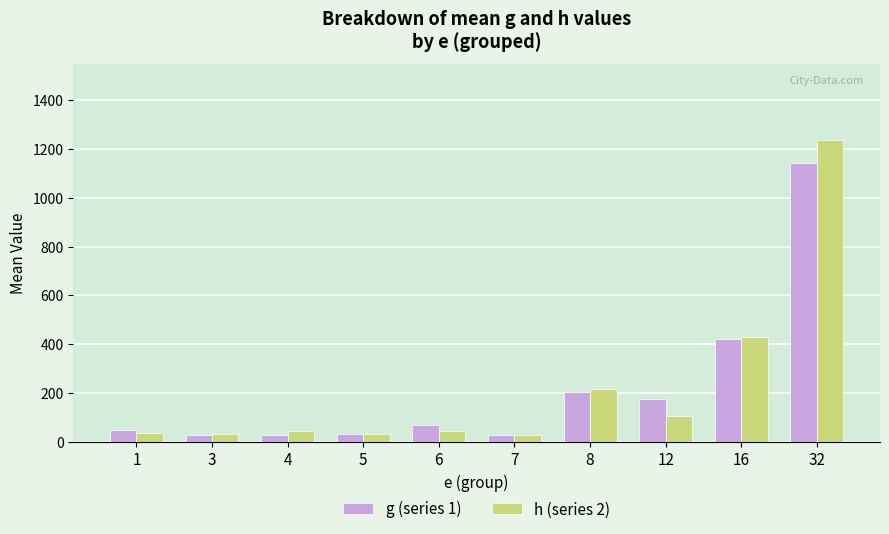

The g (series 1) series shows 2028.3 at 32. True or false?

False